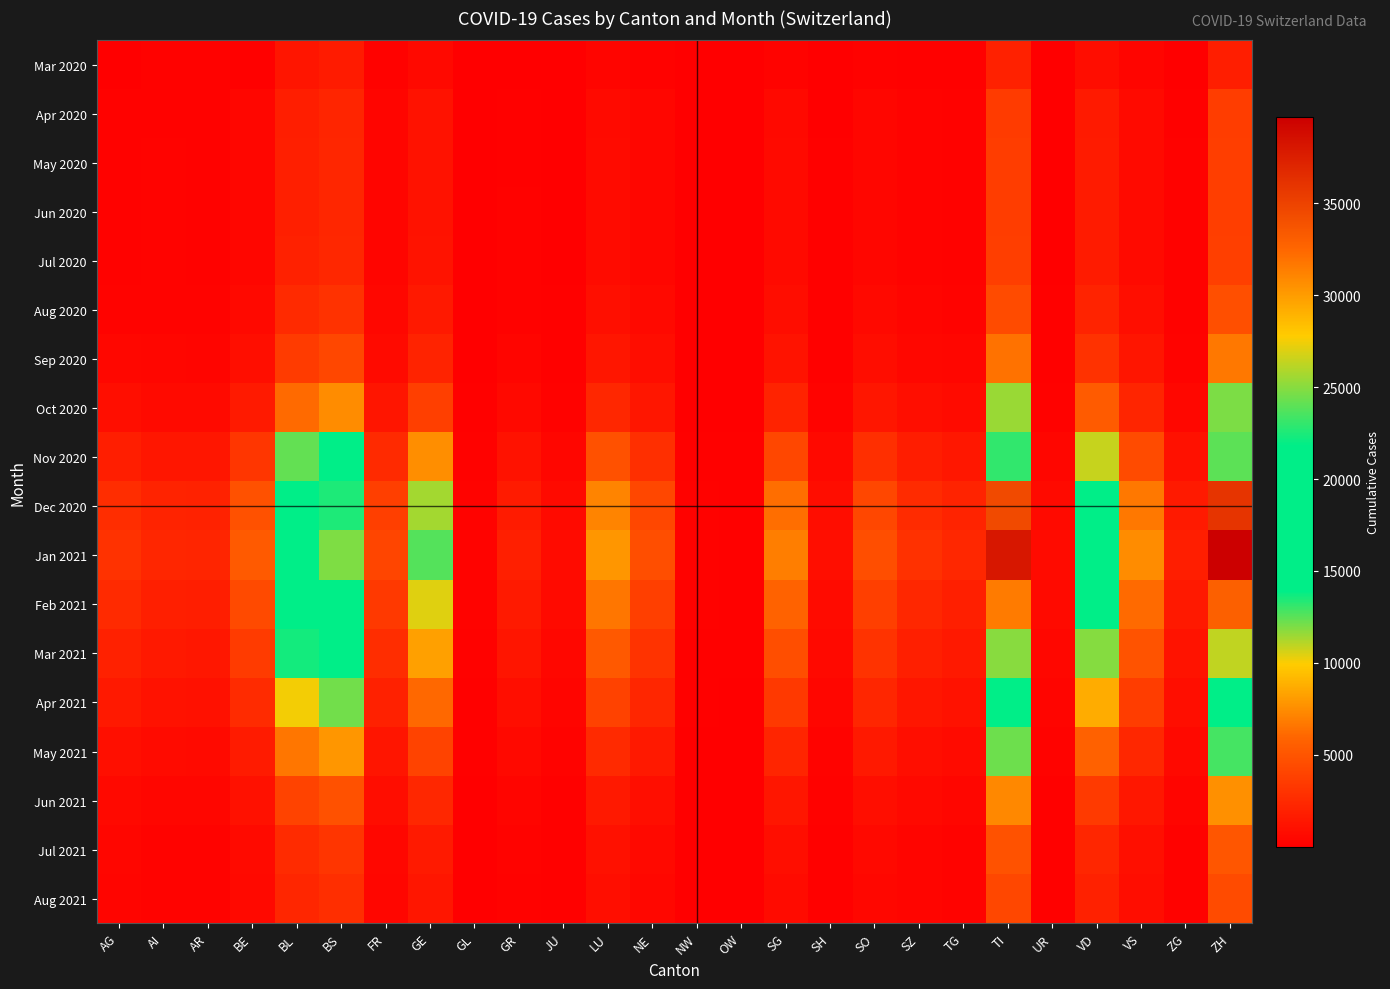

At which category is the sum across all series the highest?

ZH